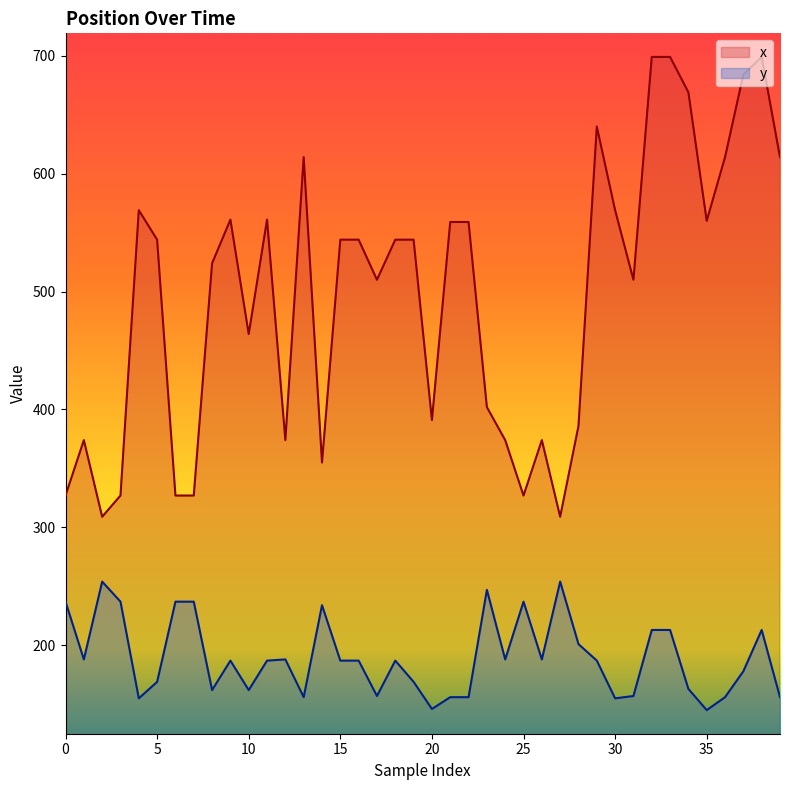

At which category is the sum across all series the highest?

32